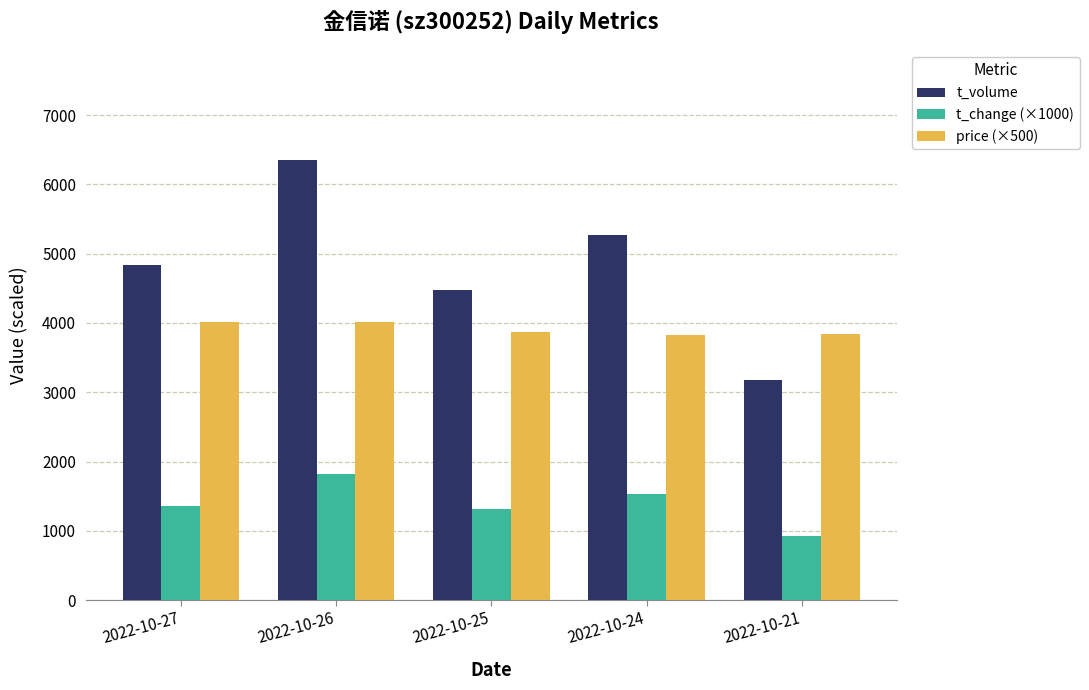

What is the difference between the maximum and minimum values in the price (×500) series?

190.0